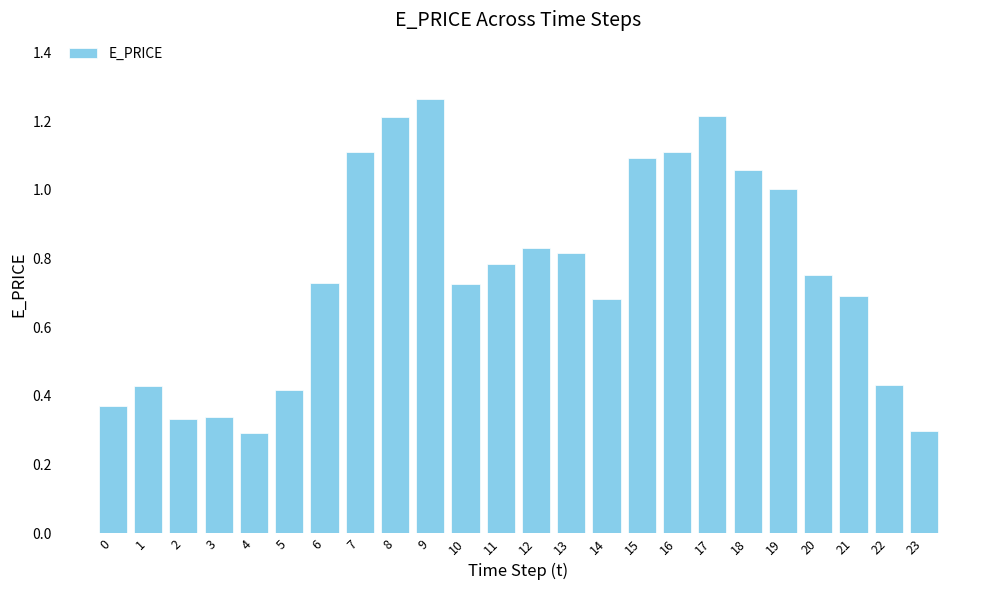

What is the value of the 18th bar from the left?

1.2